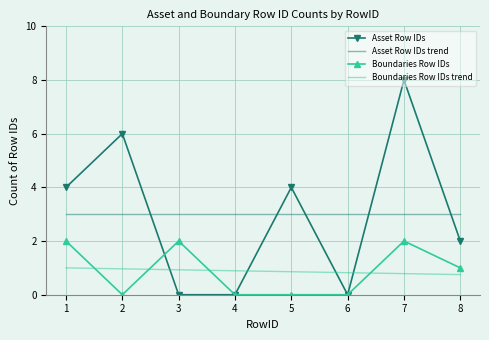

What is the sum of the Boundaries Row IDs trend values at 8 and 7?

1.5